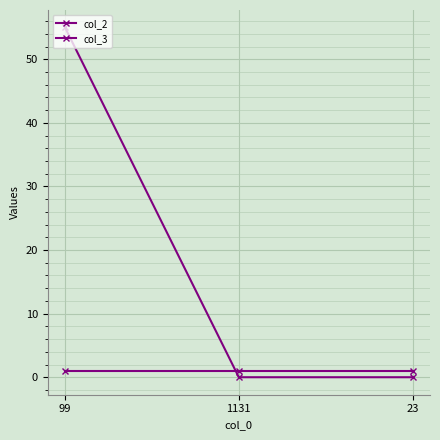

How many distinct data groups are displayed?

2